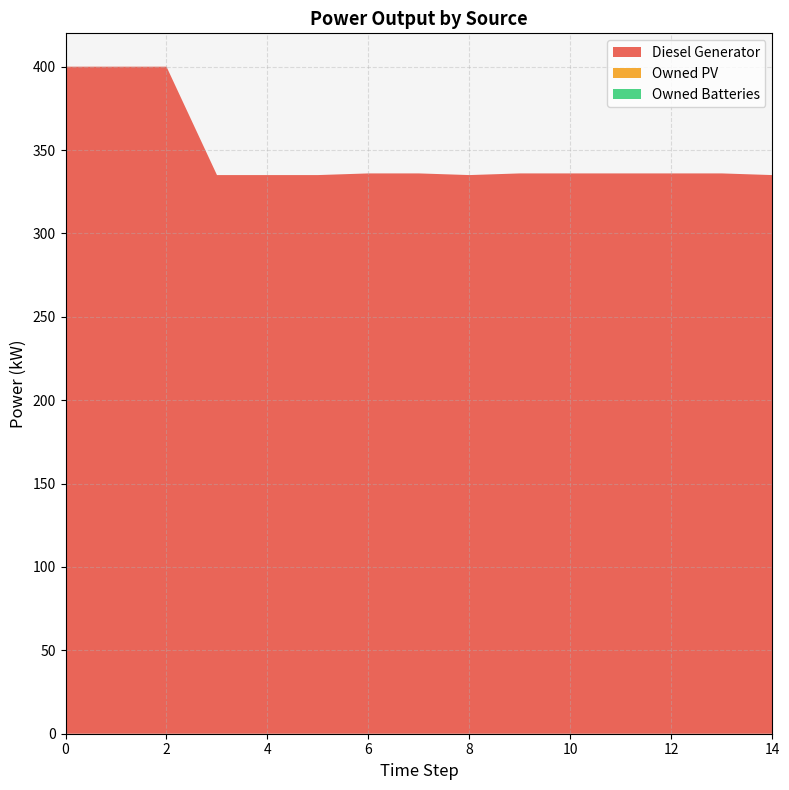

True or false: Owned PV and Owned Batteries intersect in this chart.

False